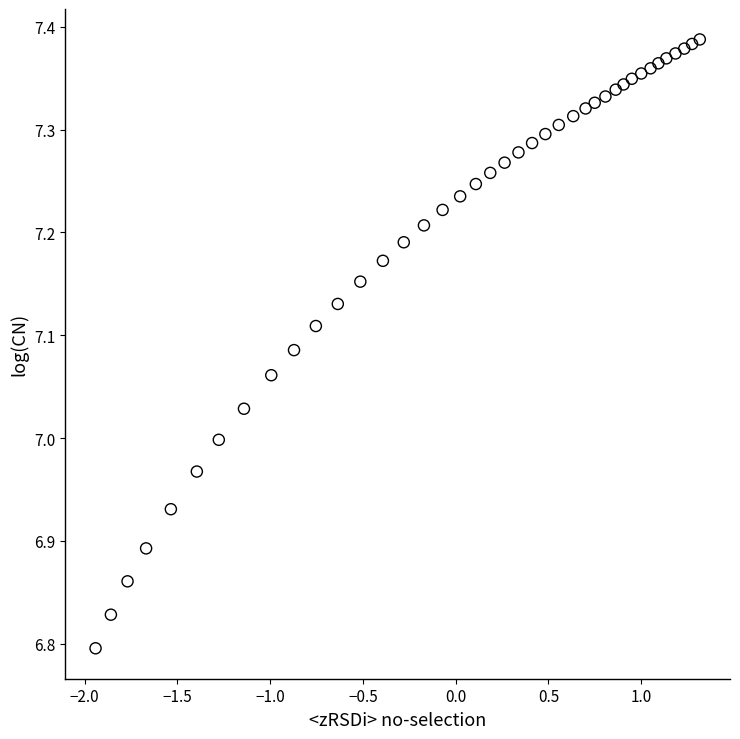

What is the range of Y values (max minus min)?

0.6